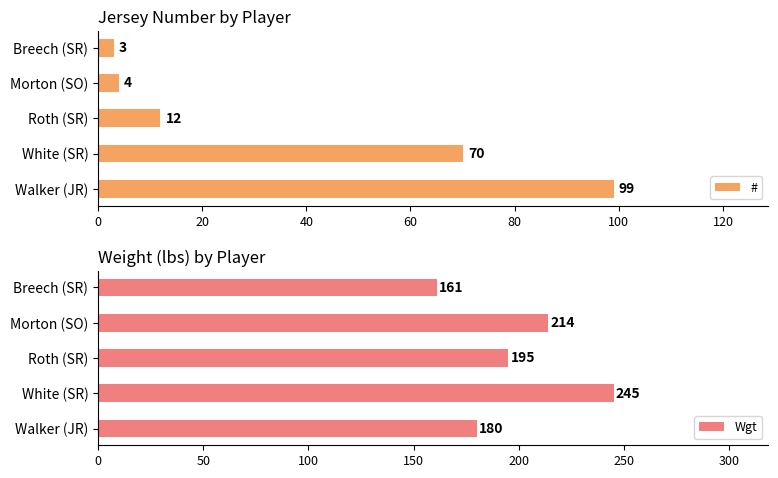

Count the number of categories in the chart.

5